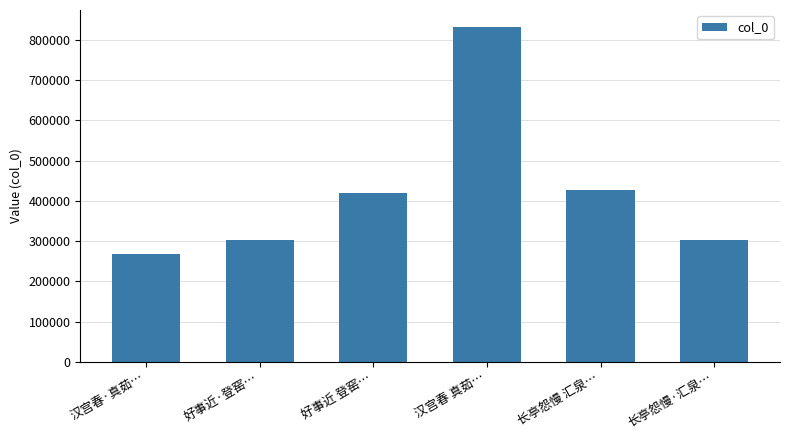

What is the difference between the values at 汉宫春·真茹… and 好事近·登窑…?

35389